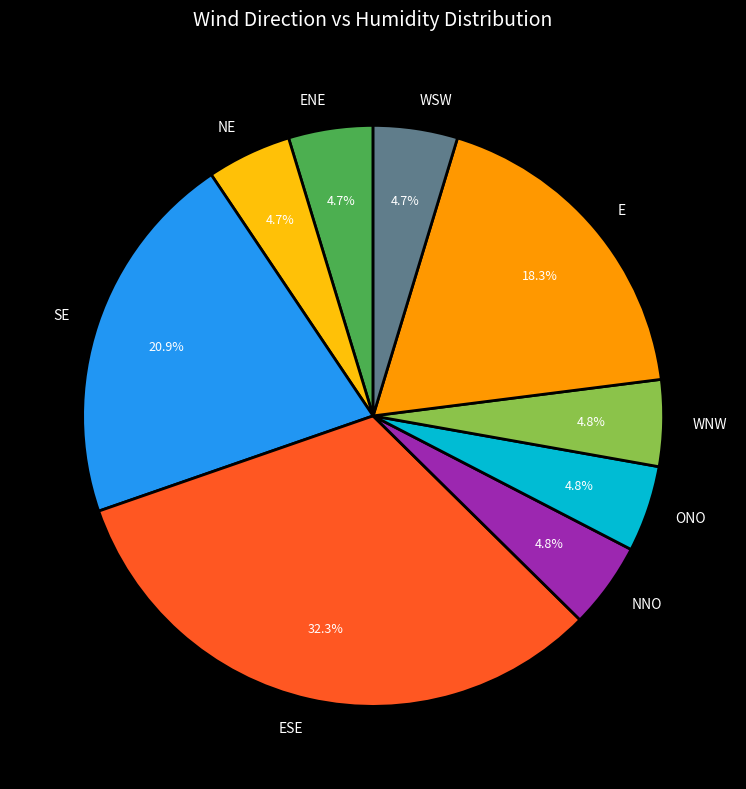

How many segments does this pie chart have?

9